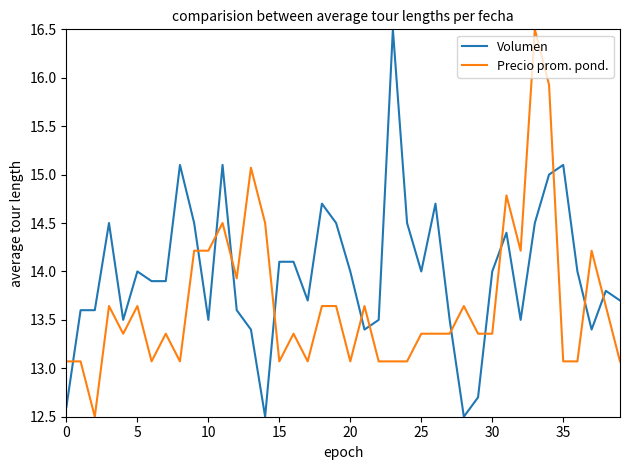

What is the maximum value shown in the chart?

16.5